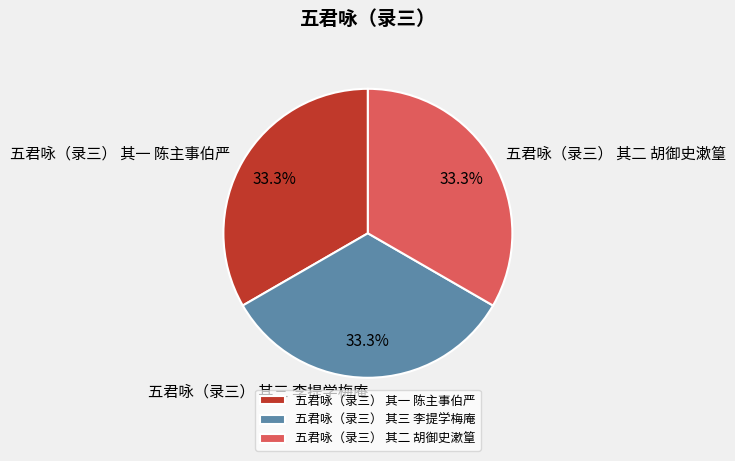

What is the ratio of the value at 五君咏（录三） 其三 李提学梅庵 to the value at 五君咏（录三） 其二 胡御史漱篁?

1.0